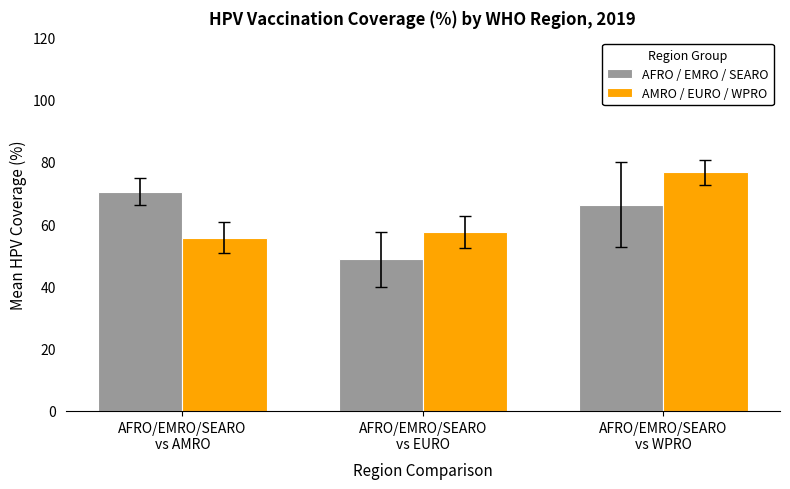

What is the lowest value of the AMRO / EURO / WPRO series?

55.7